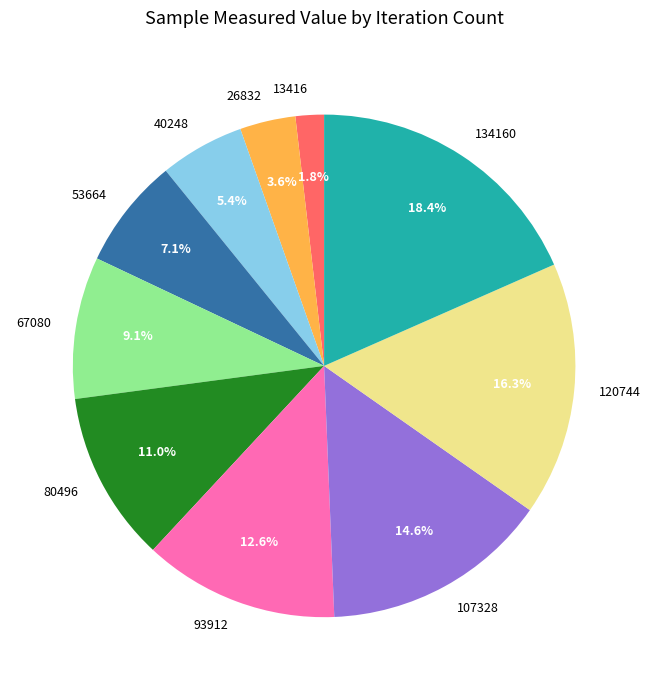

Does any single category account for the majority?

No